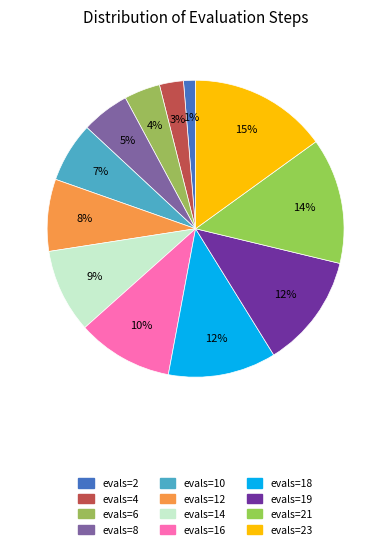

Is it true that evals=23 is 26% of the pie?

False